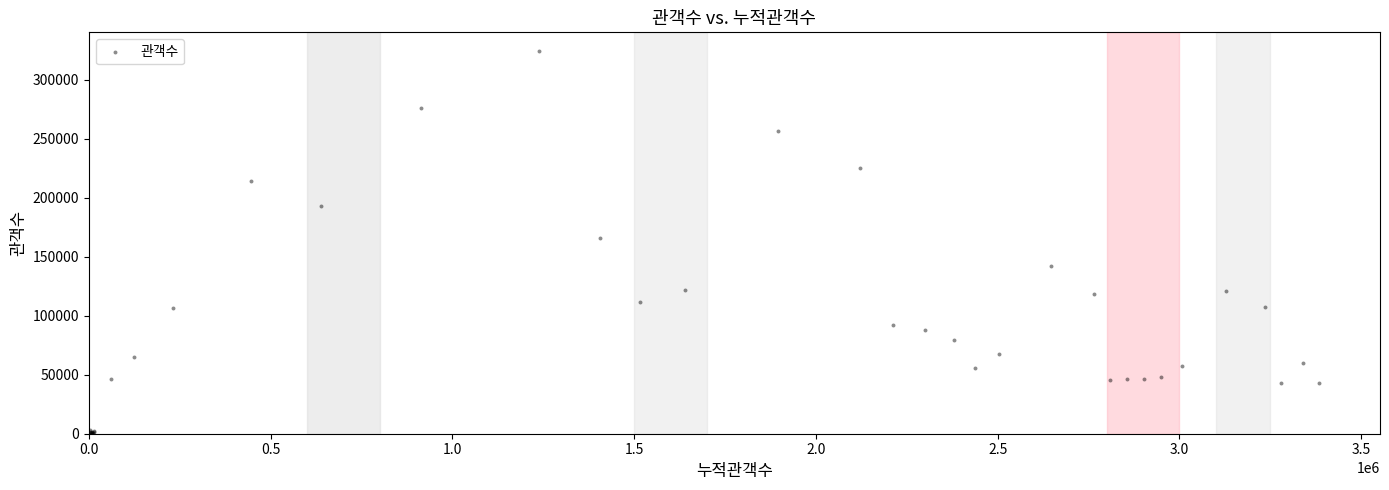

What Y value in the scatter plot is closest to 162073?

165864